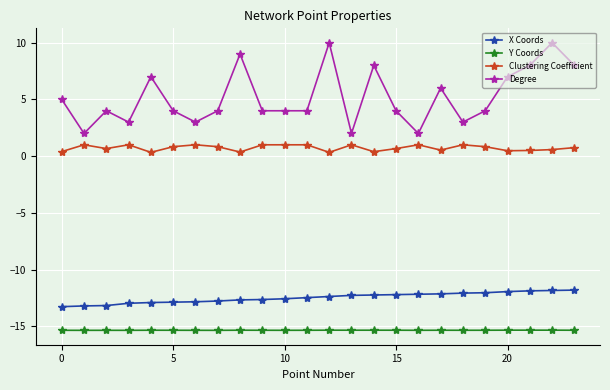

How many distinct data groups are displayed?

4